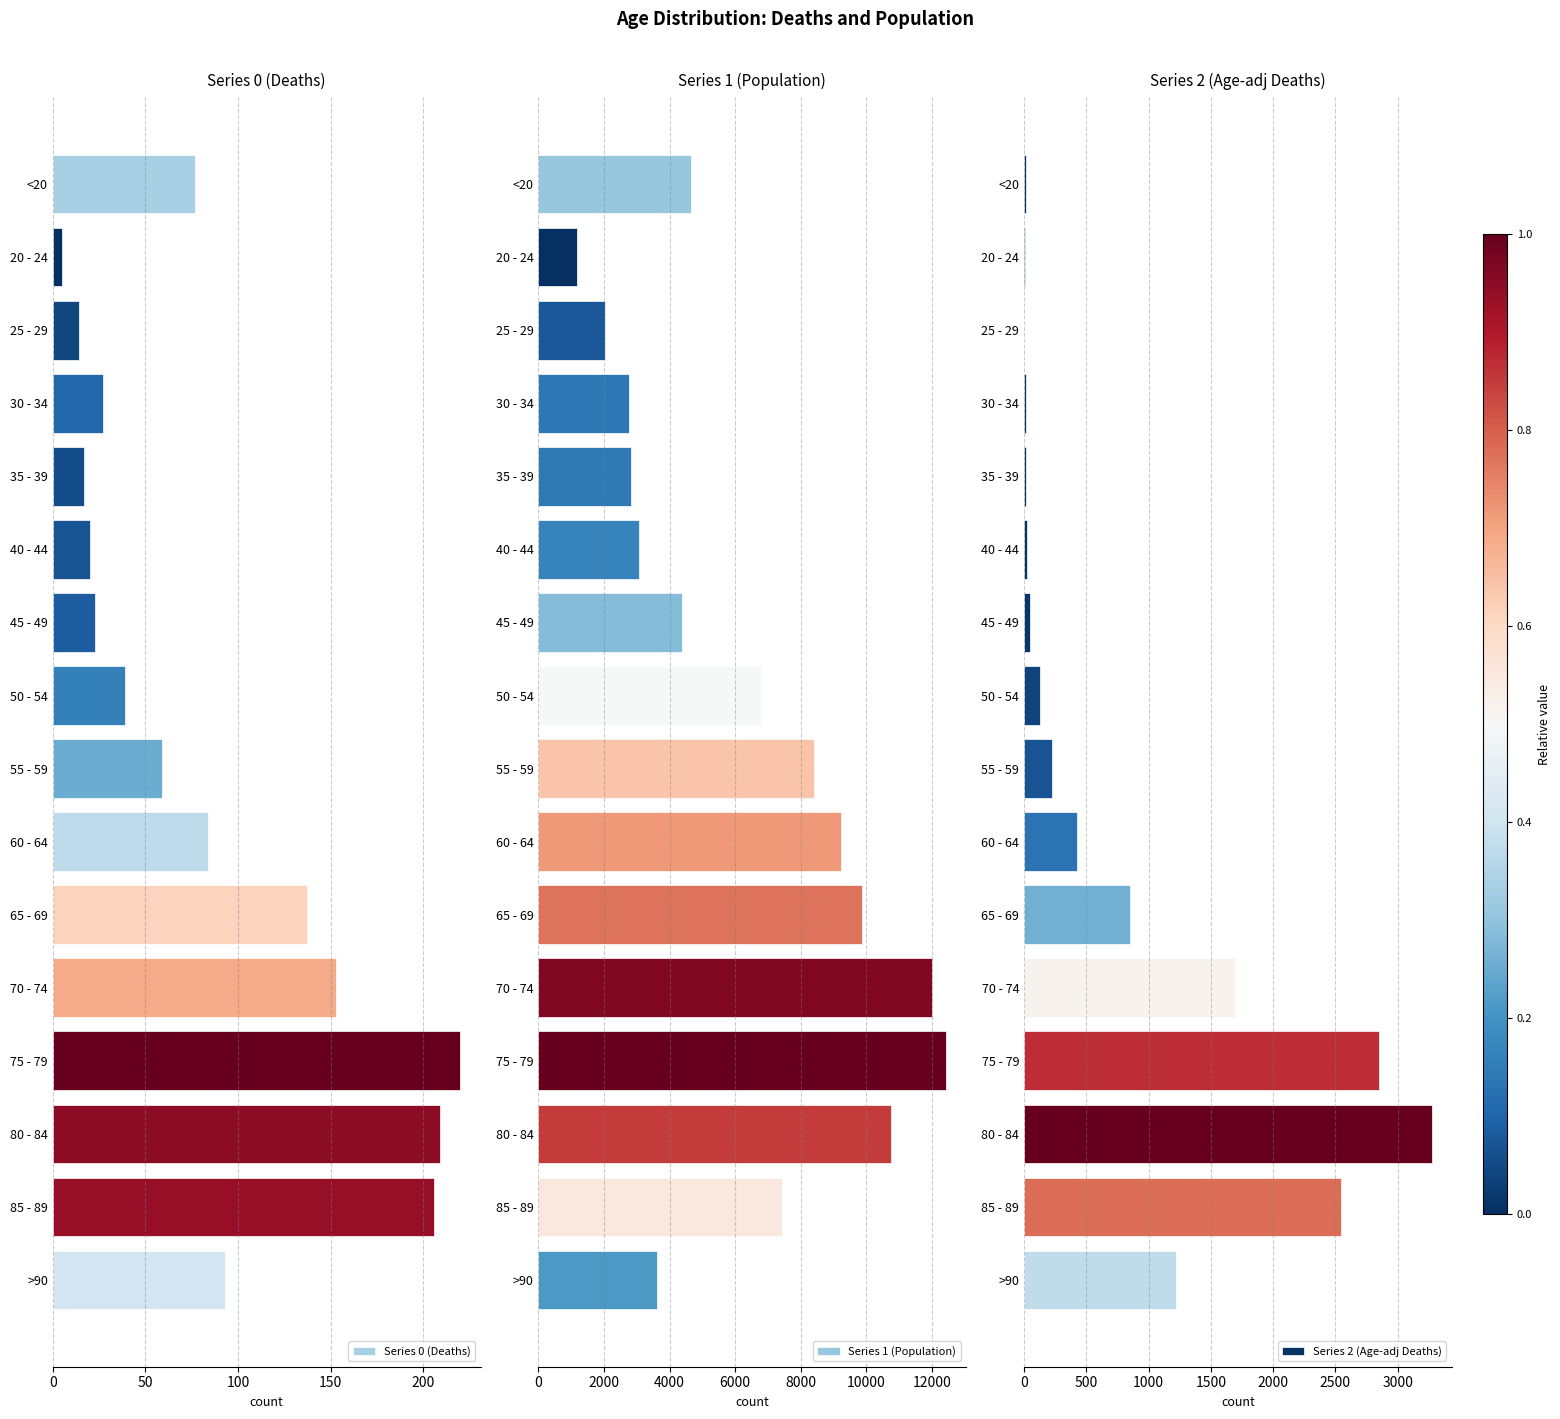

The Series 0 (Deaths) series shows 105 at 85 - 89. True or false?

False